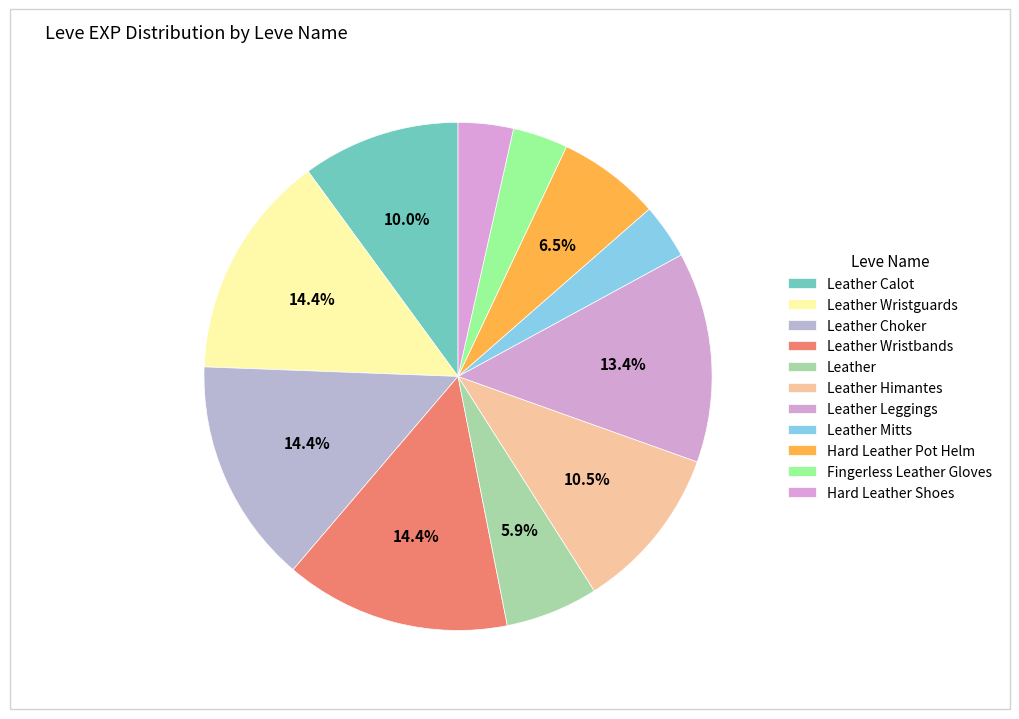

Count the number of slices in the pie.

11